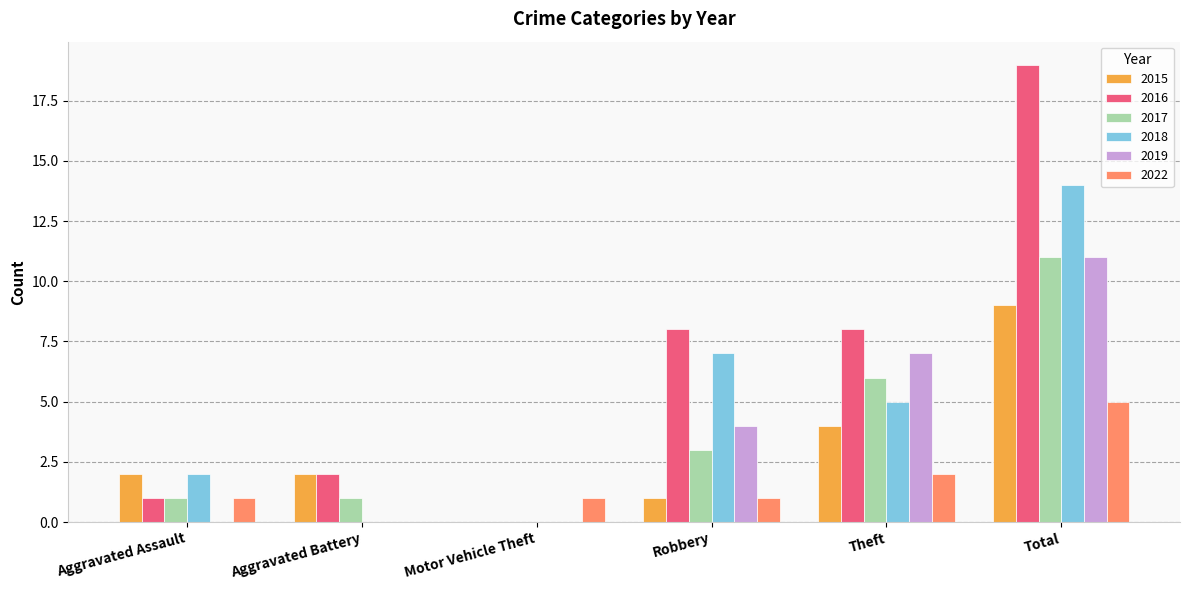

True or false: 2017 has a value of 11 at Total.

True